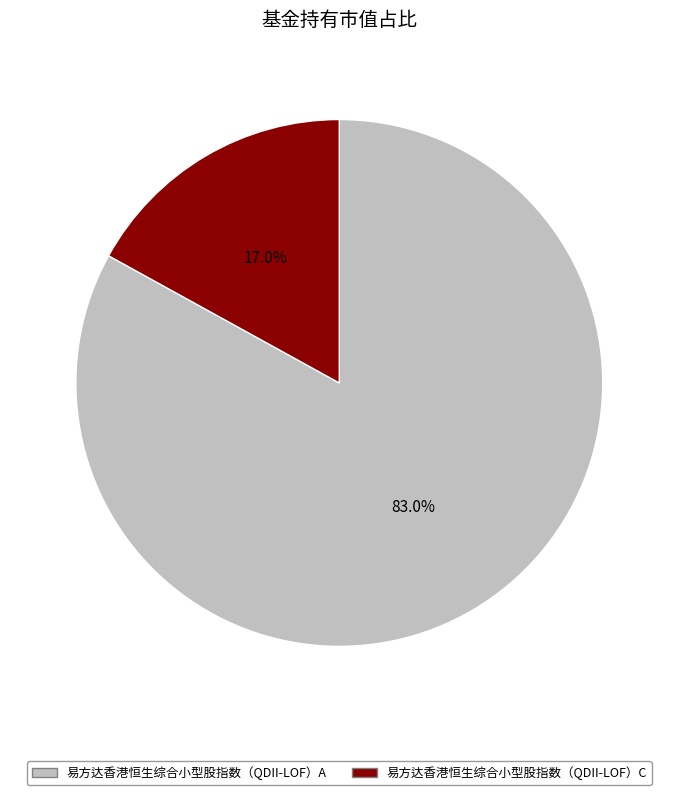

How many slices are in this pie chart?

2